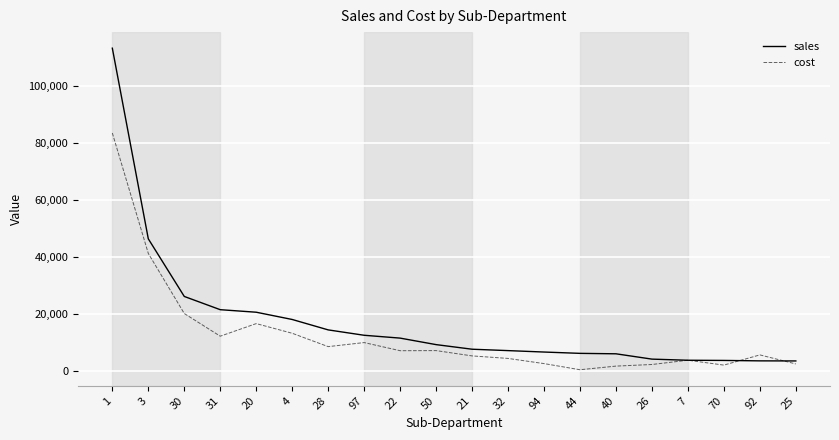

What is the difference between the highest and lowest values at 7?

7.0